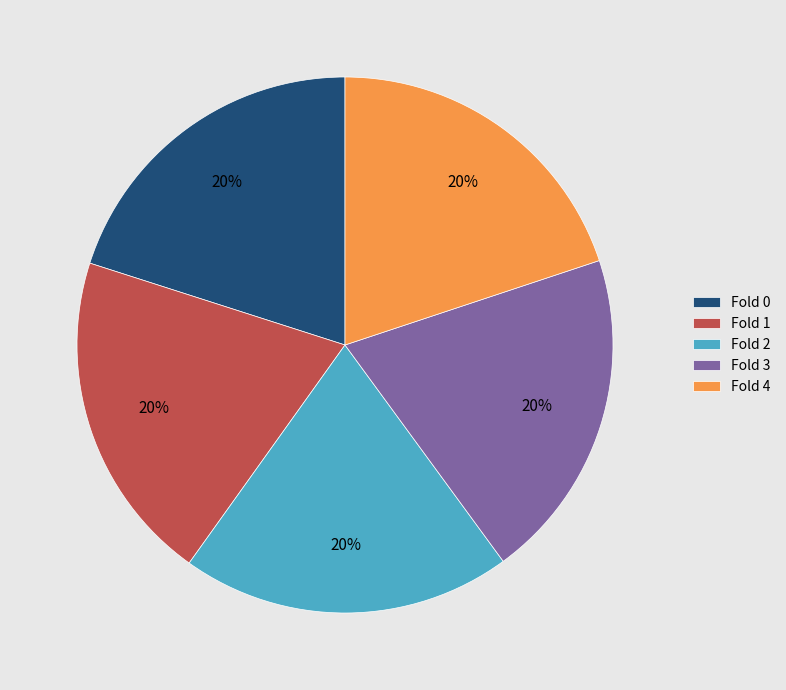

What percentage is the Fold 2 slice, to the nearest percent?

20%